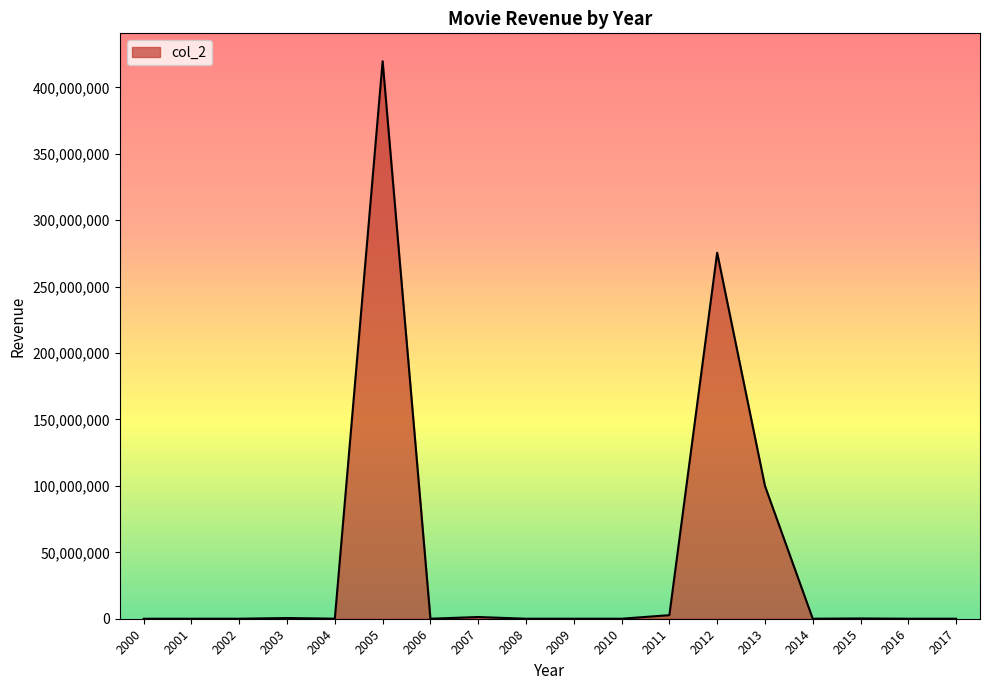

What is the greatest value displayed?

419747562.5